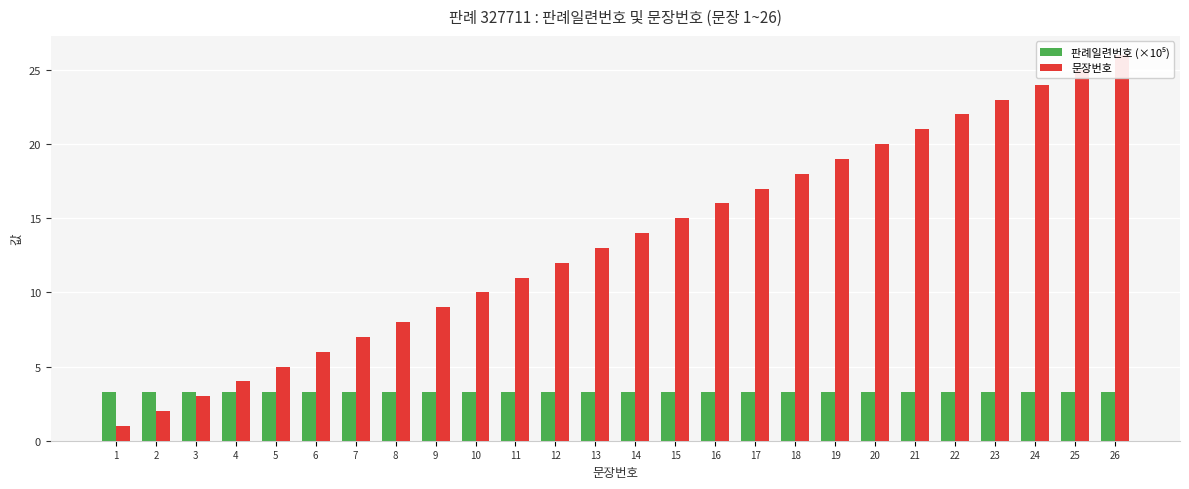

Reading left to right, transcribe all the data shown in this chart.

판례일련번호 (×10⁵): 3.3	3.3	3.3	3.3	3.3	3.3	3.3	3.3	3.3	3.3	3.3	3.3	3.3	3.3	3.3	3.3	3.3	3.3	3.3	3.3	3.3	3.3	3.3	3.3	3.3	3.3
문장번호: 1.0	2.0	3.0	4.0	5.0	6.0	7.0	8.0	9.0	10.0	11.0	12.0	13.0	14.0	15.0	16.0	17.0	18.0	19.0	20.0	21.0	22.0	23.0	24.0	25.0	26.0